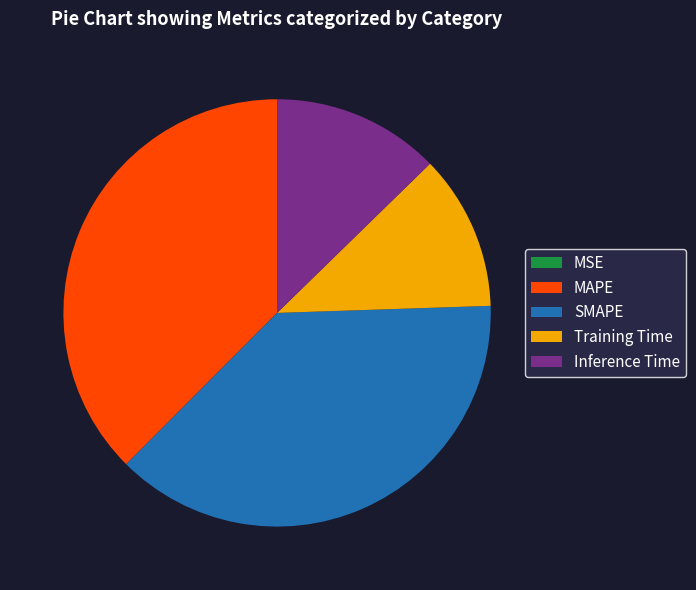

Which has a higher value, Inference Time or MAPE?

MAPE